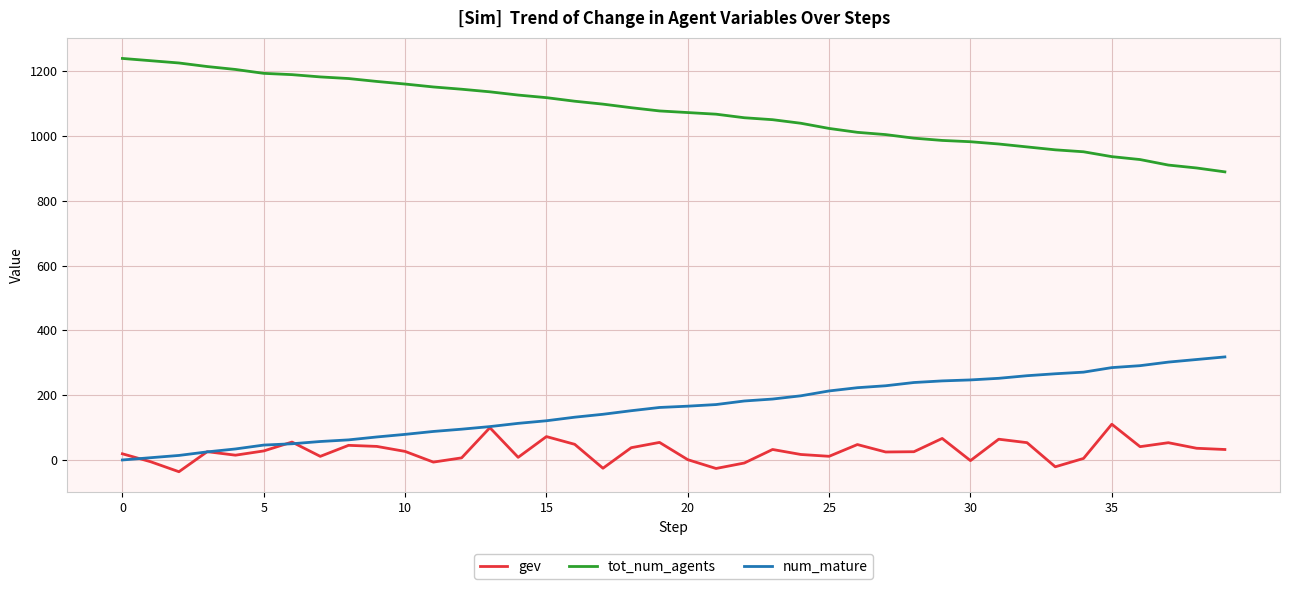

True or false: tot_num_agents and gev intersect in this chart.

False